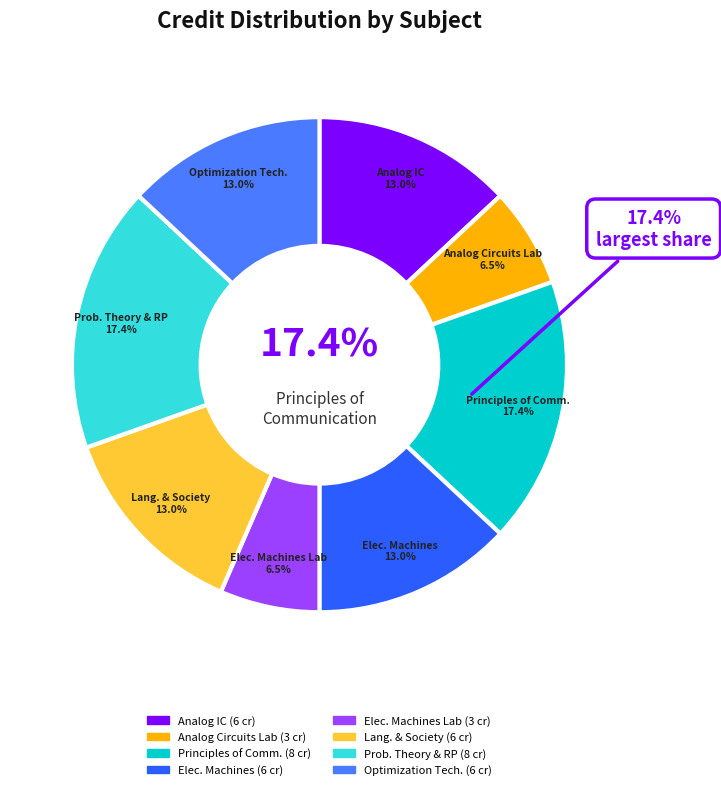

The Analog Circuits Laboratory slice represents 7% of the pie. True or false?

True